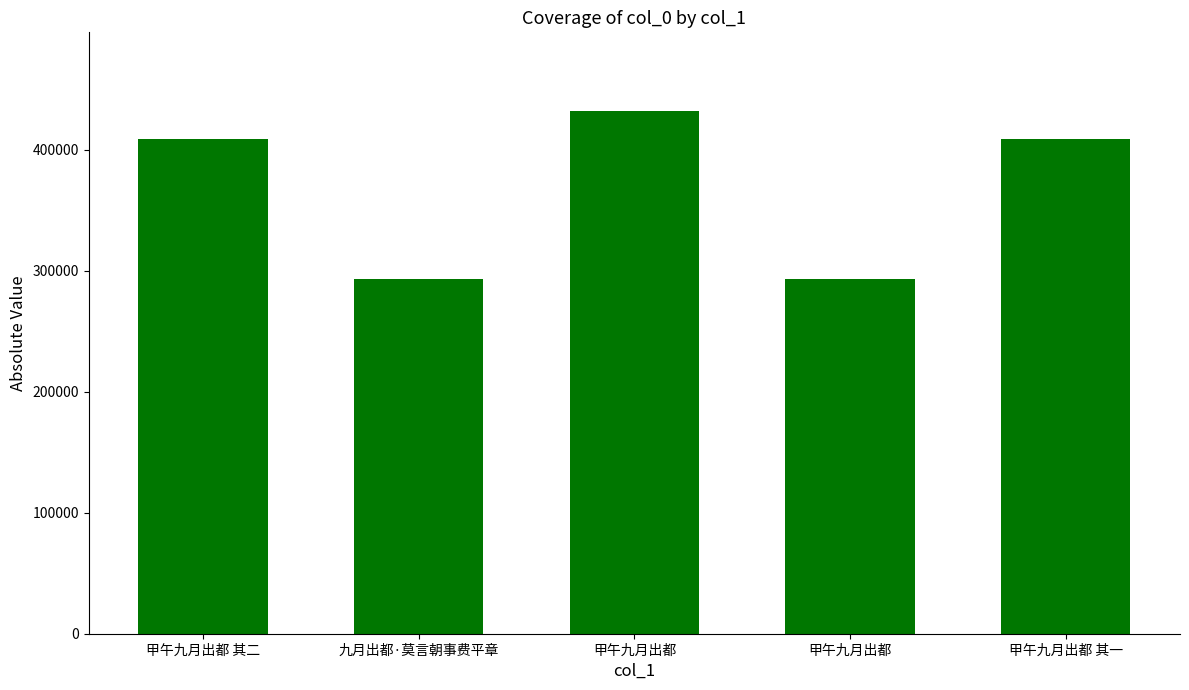

What is the value of the 1st bar from the left?

408494